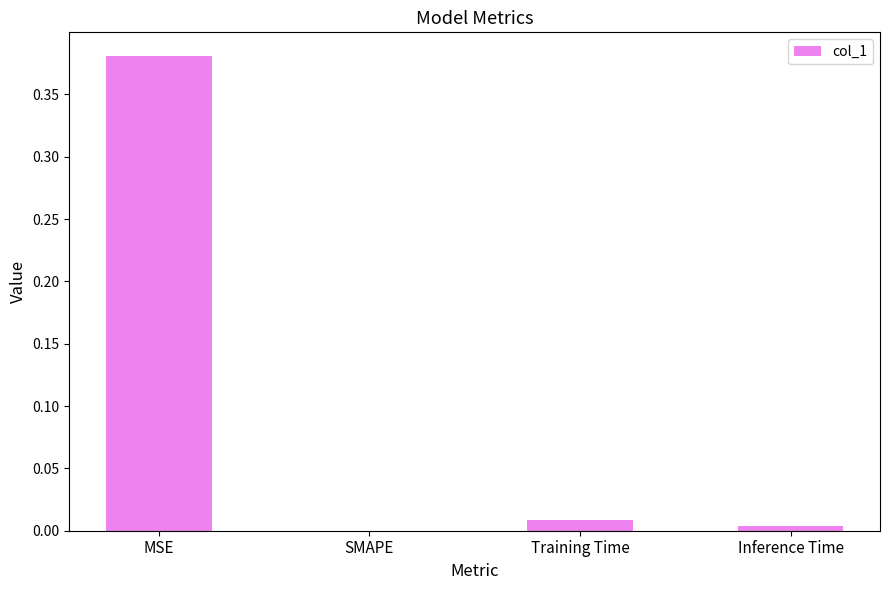

Which category has the highest value across all series?

MSE